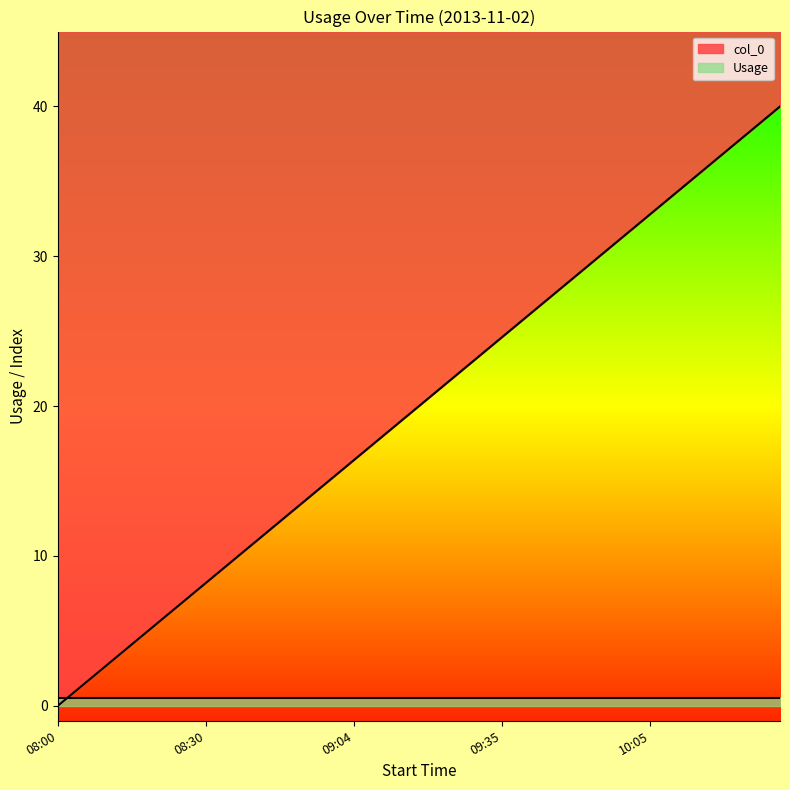

How many values exceed 20?

20